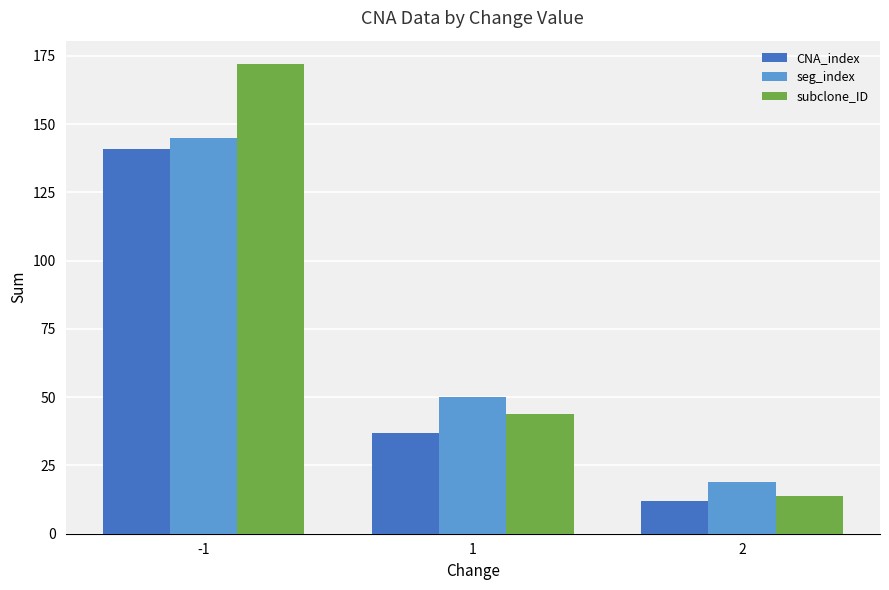

Is the value of subclone_ID at 1 greater than the value of seg_index at -1?

No